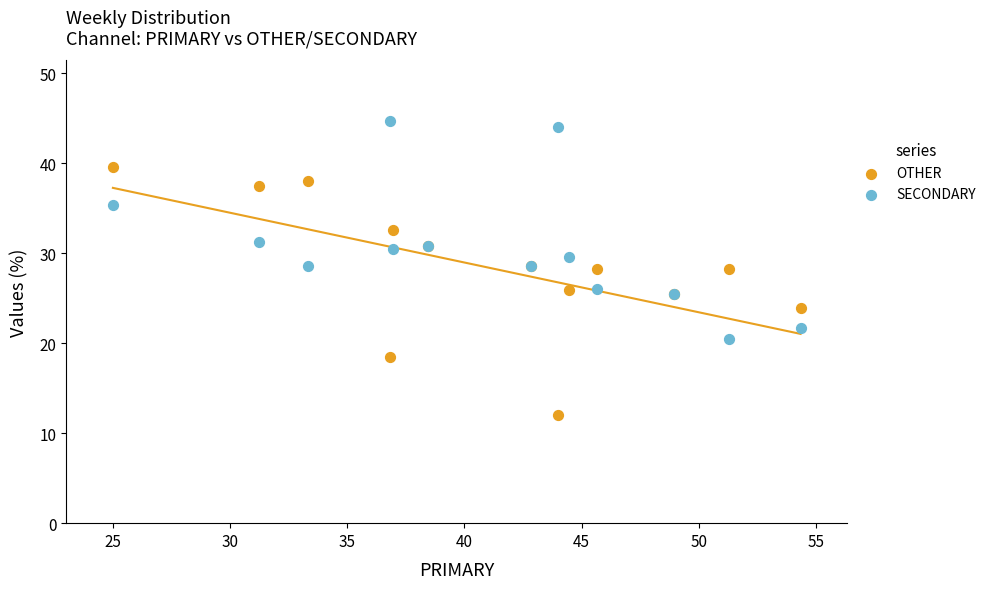

Which series contains the highest Y value?

SECONDARY